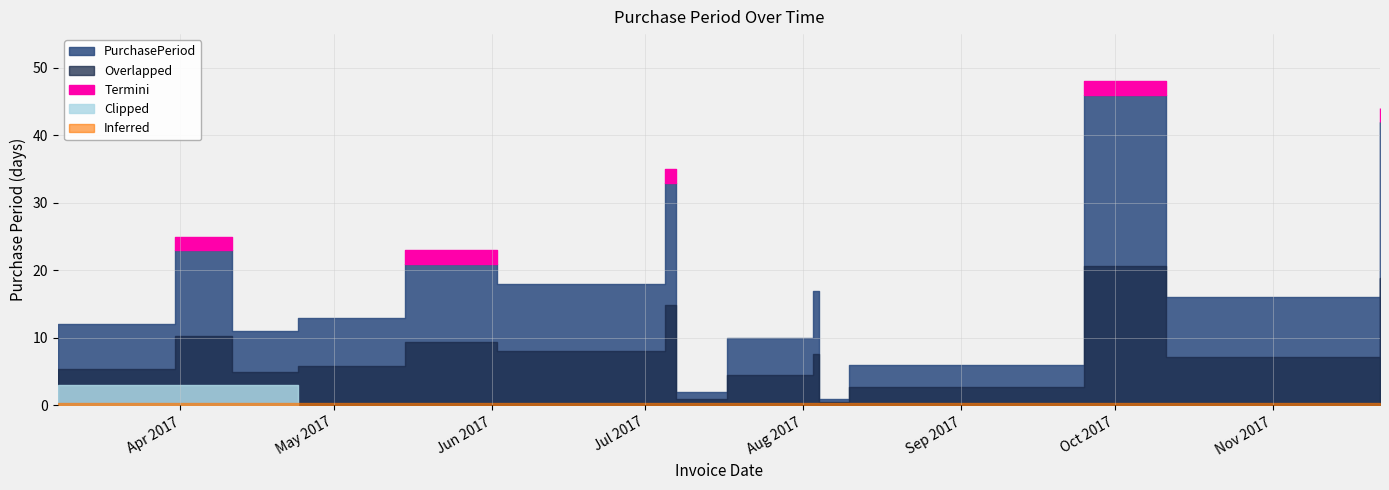

What is the label of the 4th point from the right?

2017-08-10